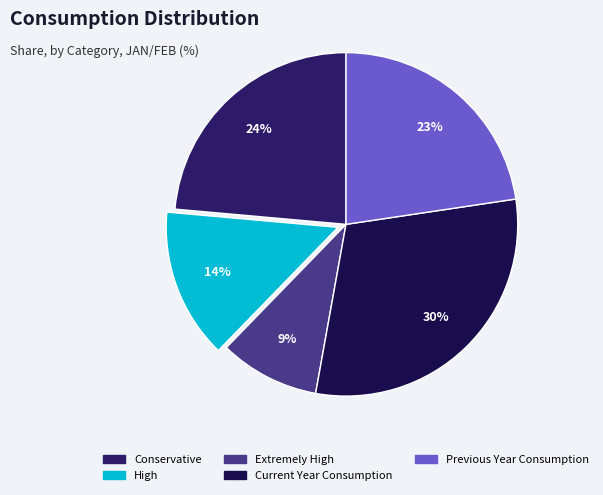

The High slice represents 5% of the pie. True or false?

False